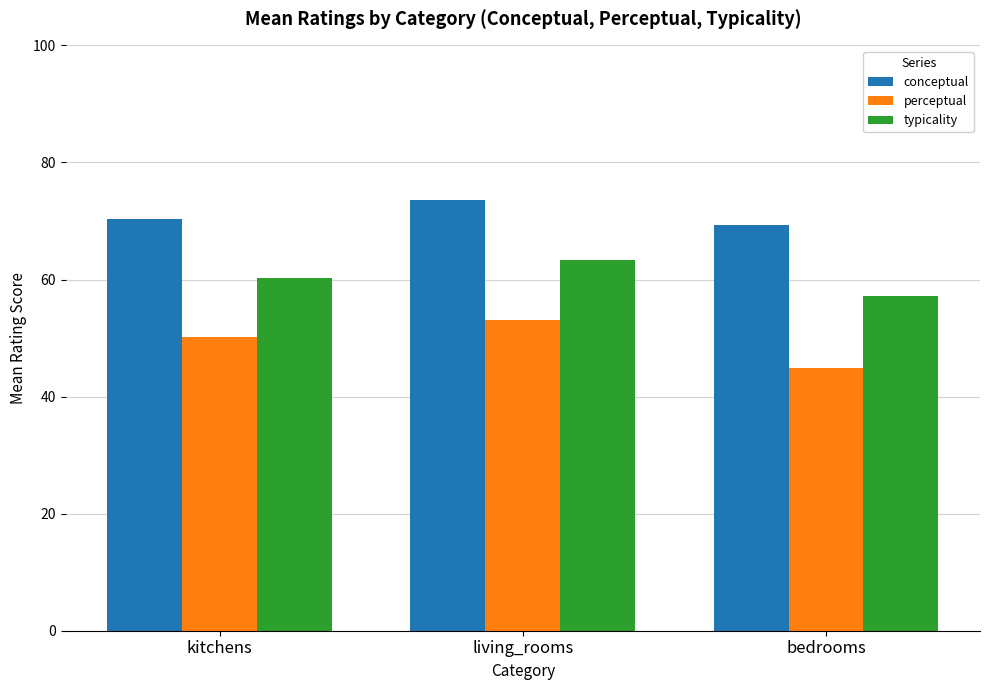

What is the approximate value of perceptual at bedrooms?

45.0